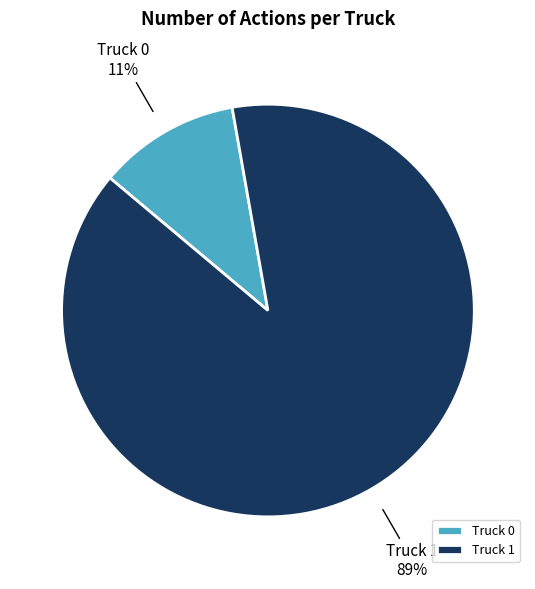

Which slice is the largest?

Truck 1